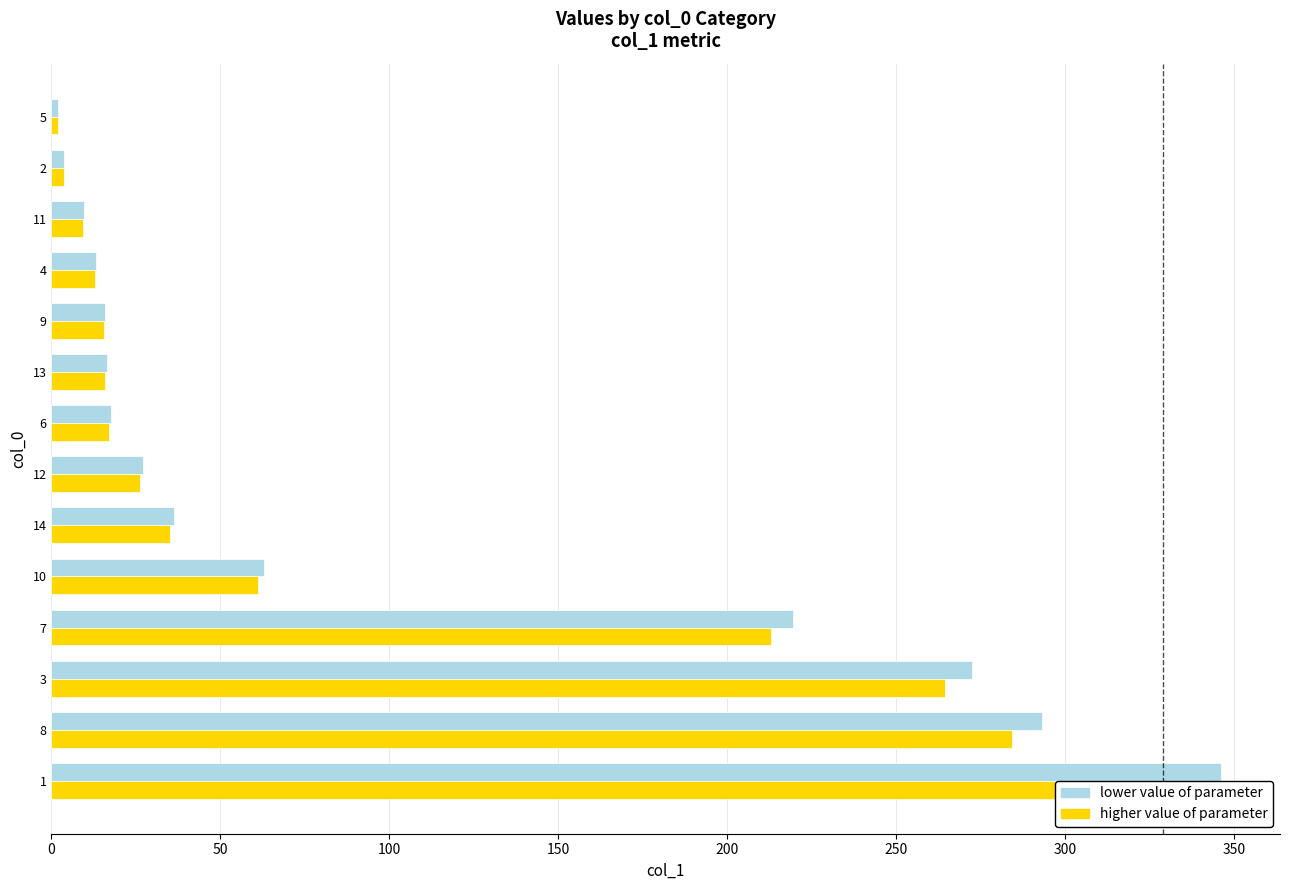

What are all the series names shown in the legend?

lower value of parameter, higher value of parameter